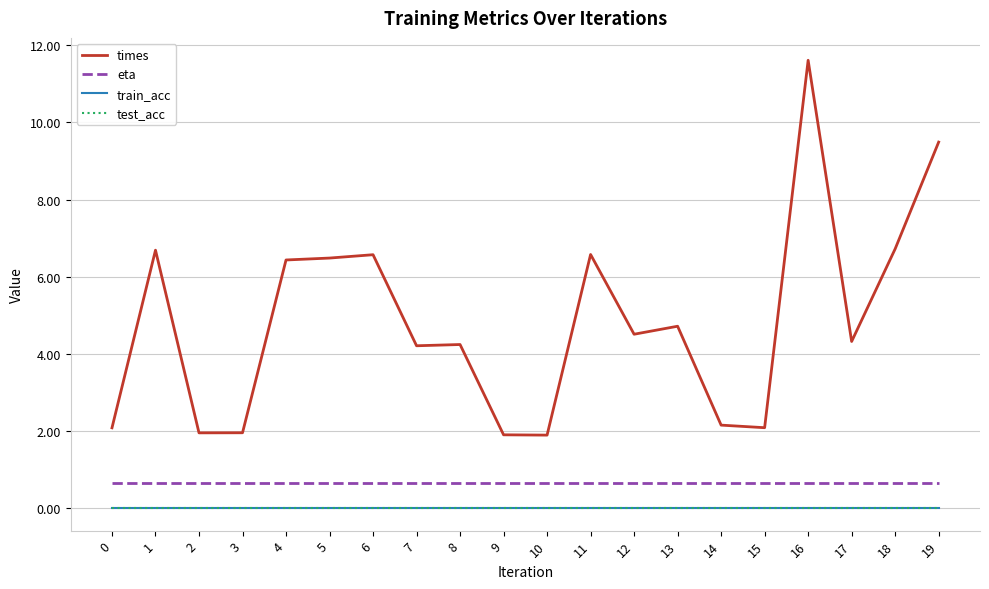

At 9, list the series in order from smallest to largest.

train_acc, test_acc, eta, times